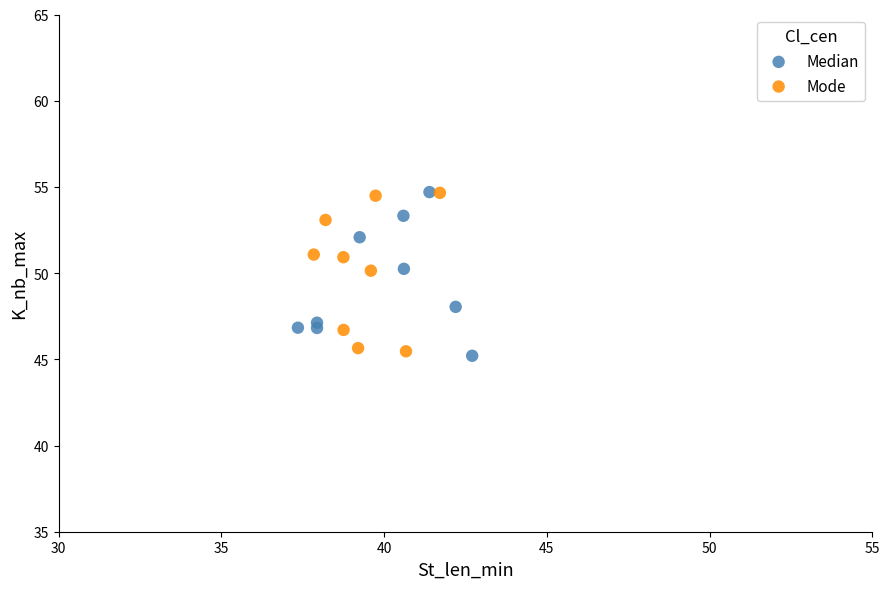

What are all the series names shown in the legend?

Median, Mode